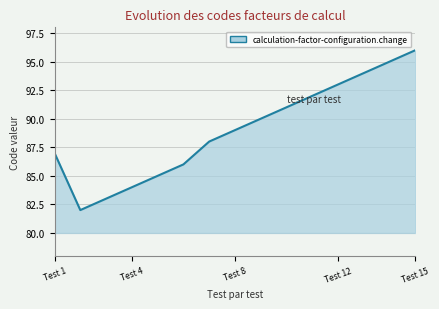

Does the chart display data point markers on the line(s)?

No